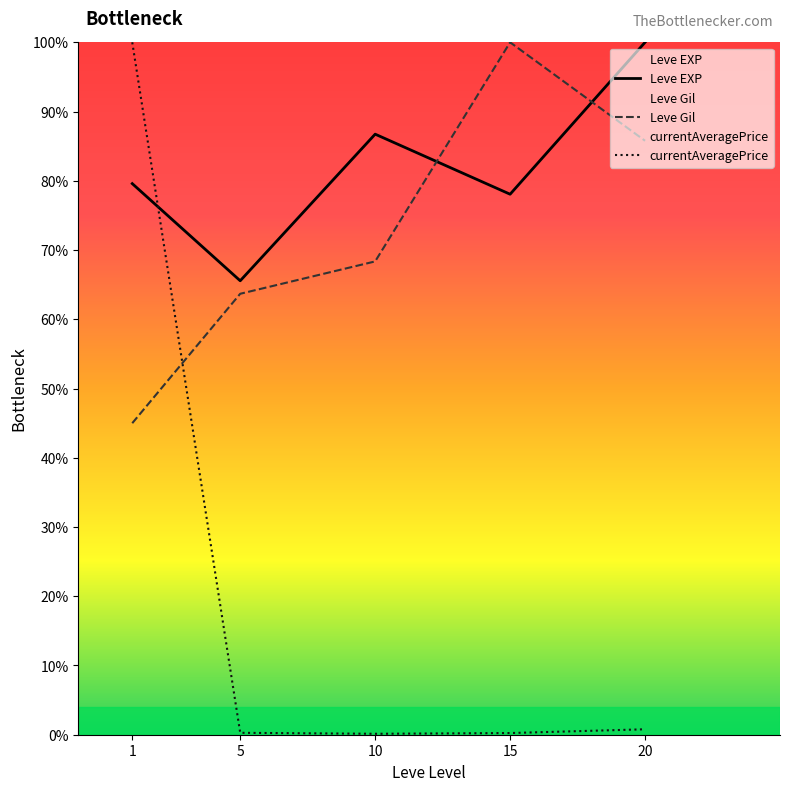

What is the sum of the currentAveragePrice values at 5 and 20?

1.1